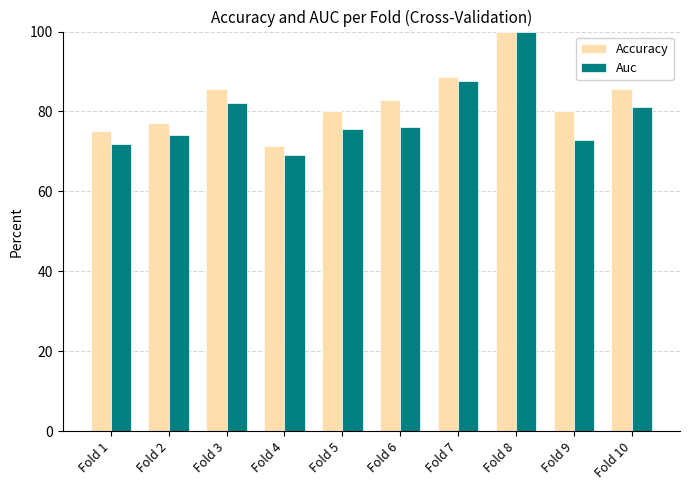

What is the minimum value shown in the chart?

69.0